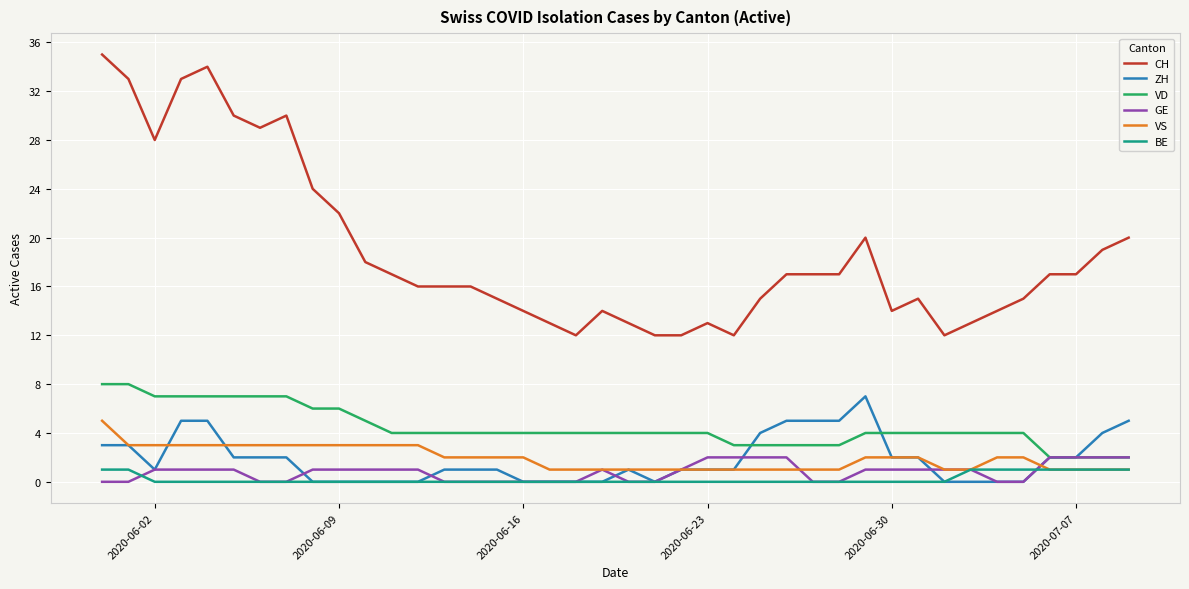

Which series has the largest total across all categories?

CH